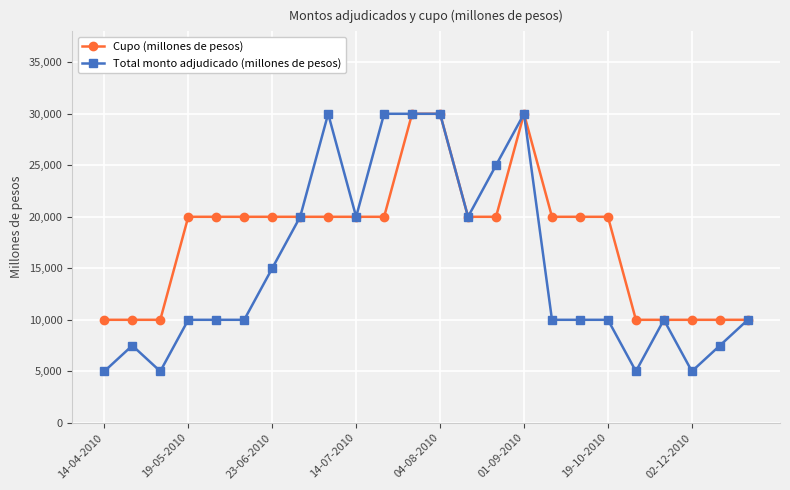

Count the Cupo (millones de pesos) values in the range 10000 to 20000.

21